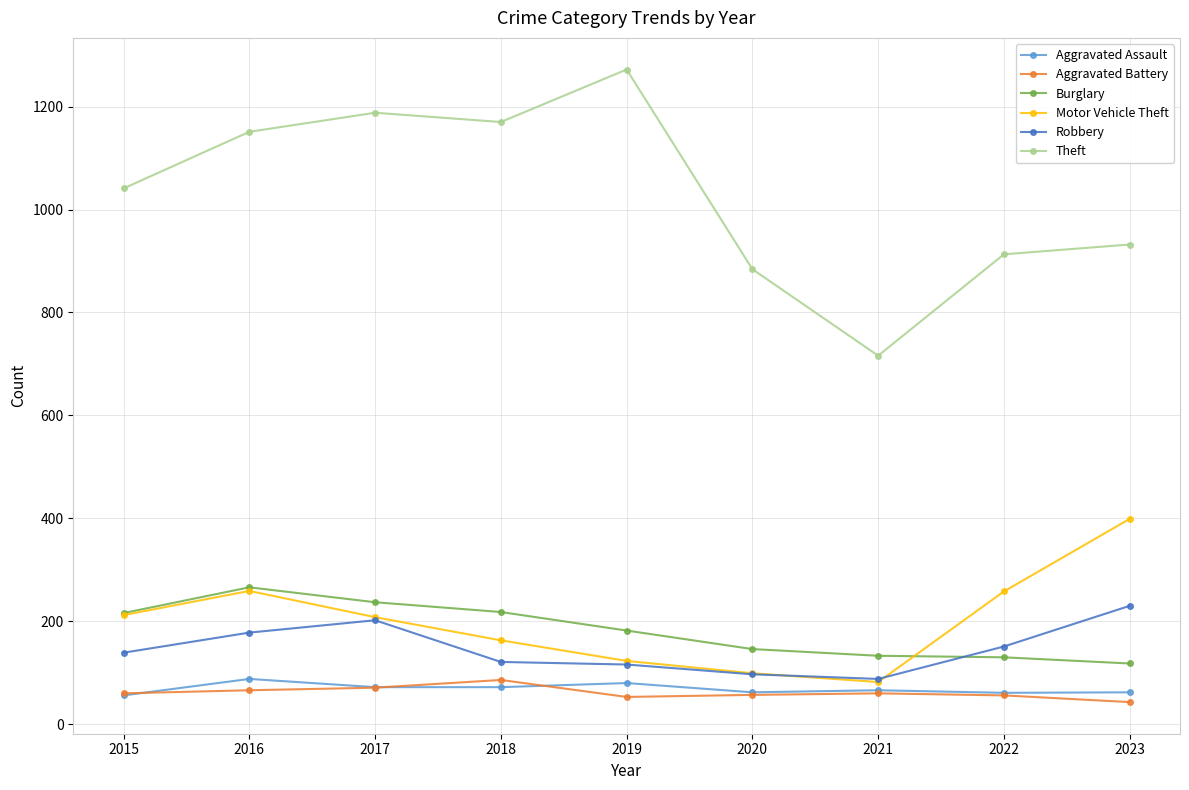

What is the total value across all series at 2022?

1569